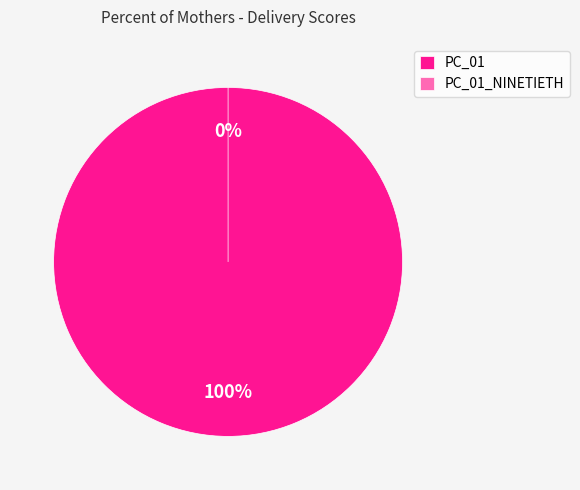

To the nearest percent, what percentage of the pie is PC_01?

100%